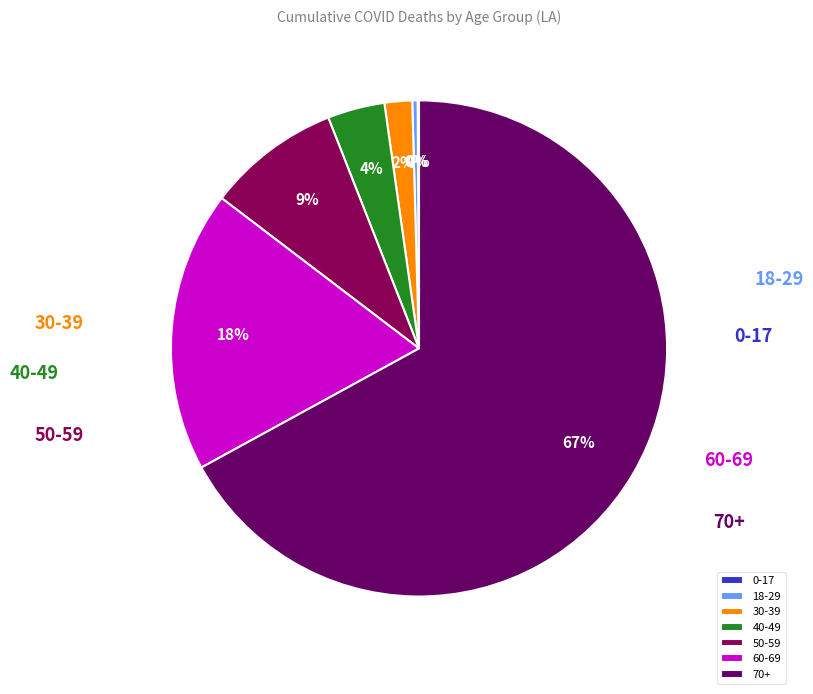

What is the change in value from 40-49 to 50-59?

+113